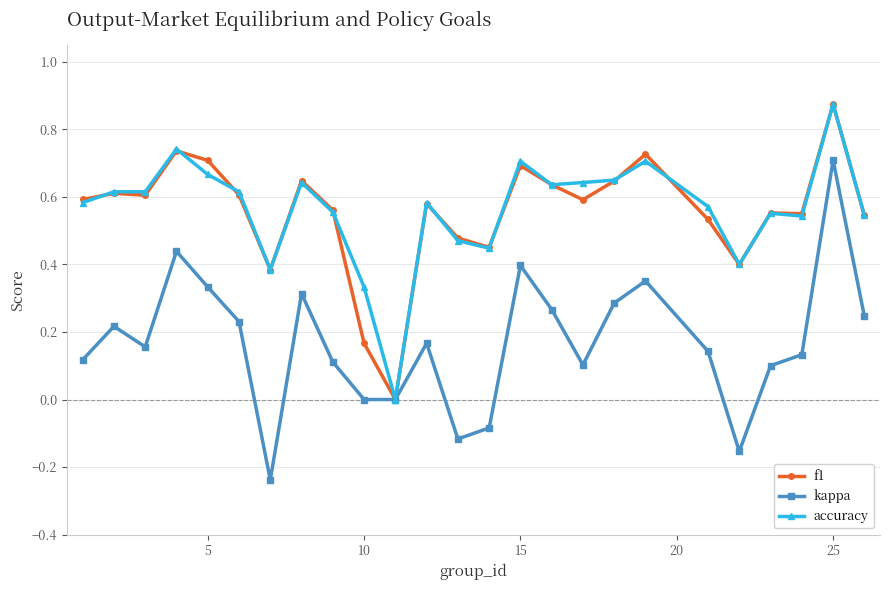

How many f1 values are between 0 and 1?

25